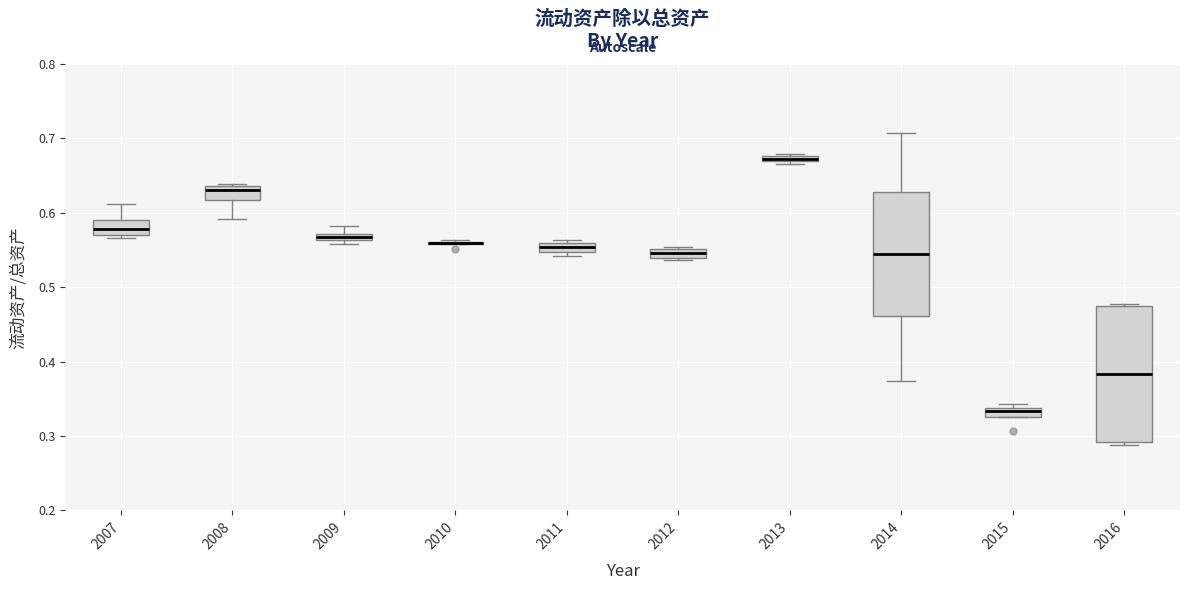

Comparing the boxes themselves (not the whiskers), which one is the tallest?

2016